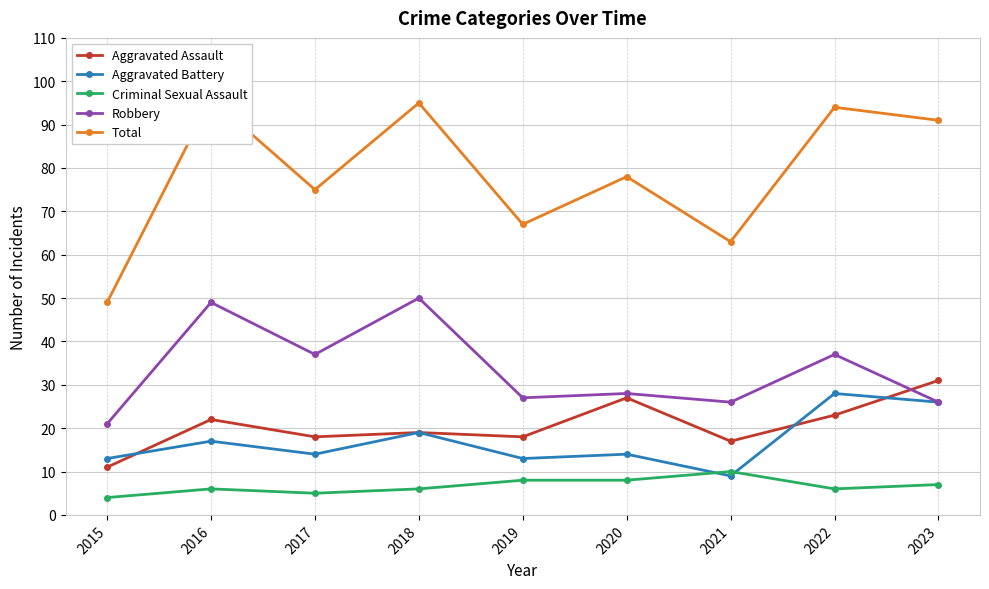

Does the chart have visible grid lines?

Yes